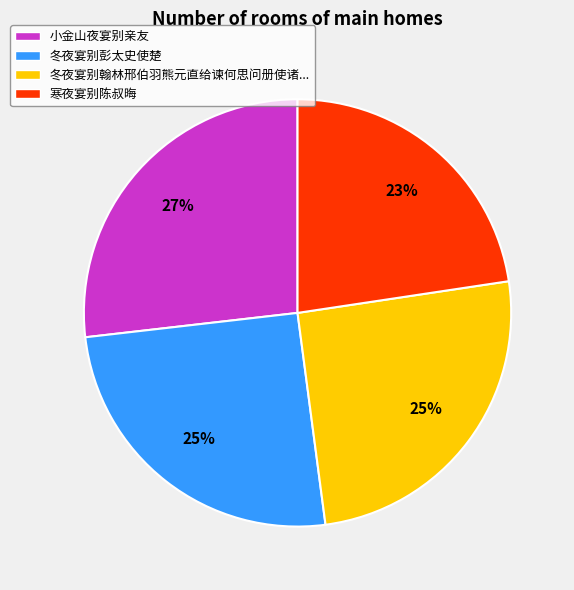

The 小金山夜宴别亲友 slice represents 12% of the pie. True or false?

False